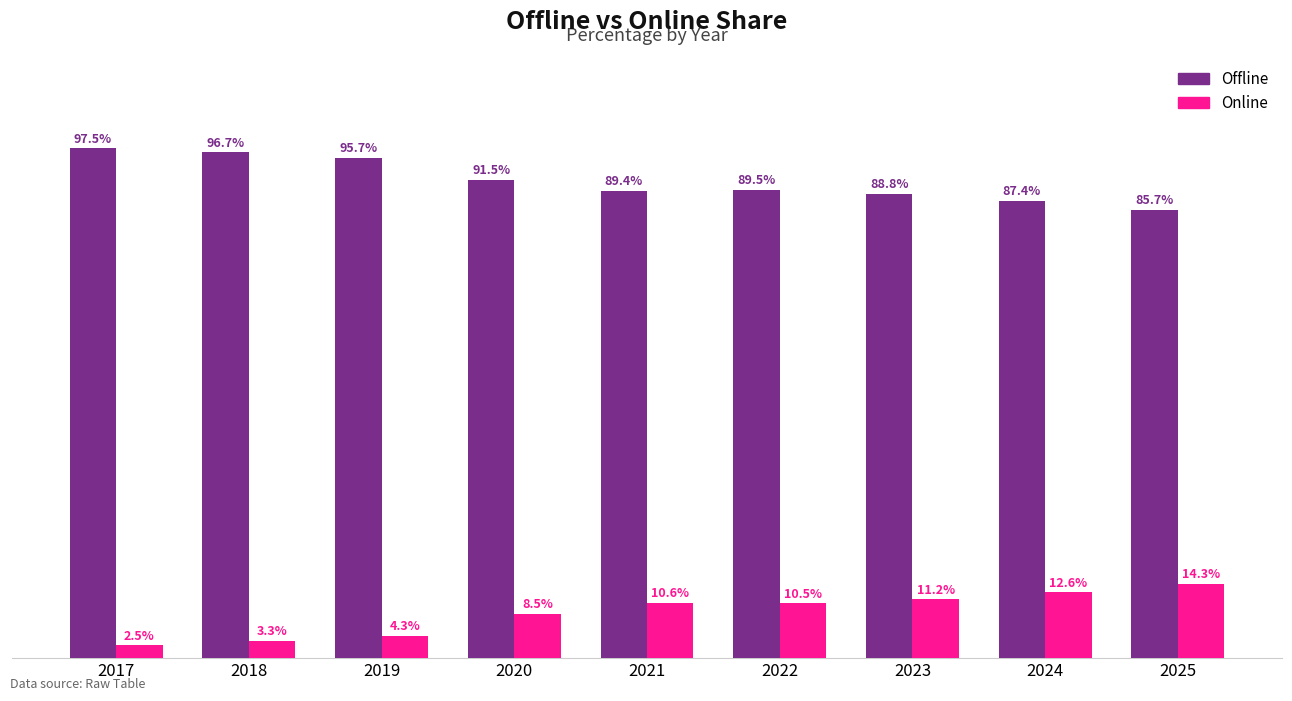

List the series in order of their peak value, lowest first.

Online, Offline